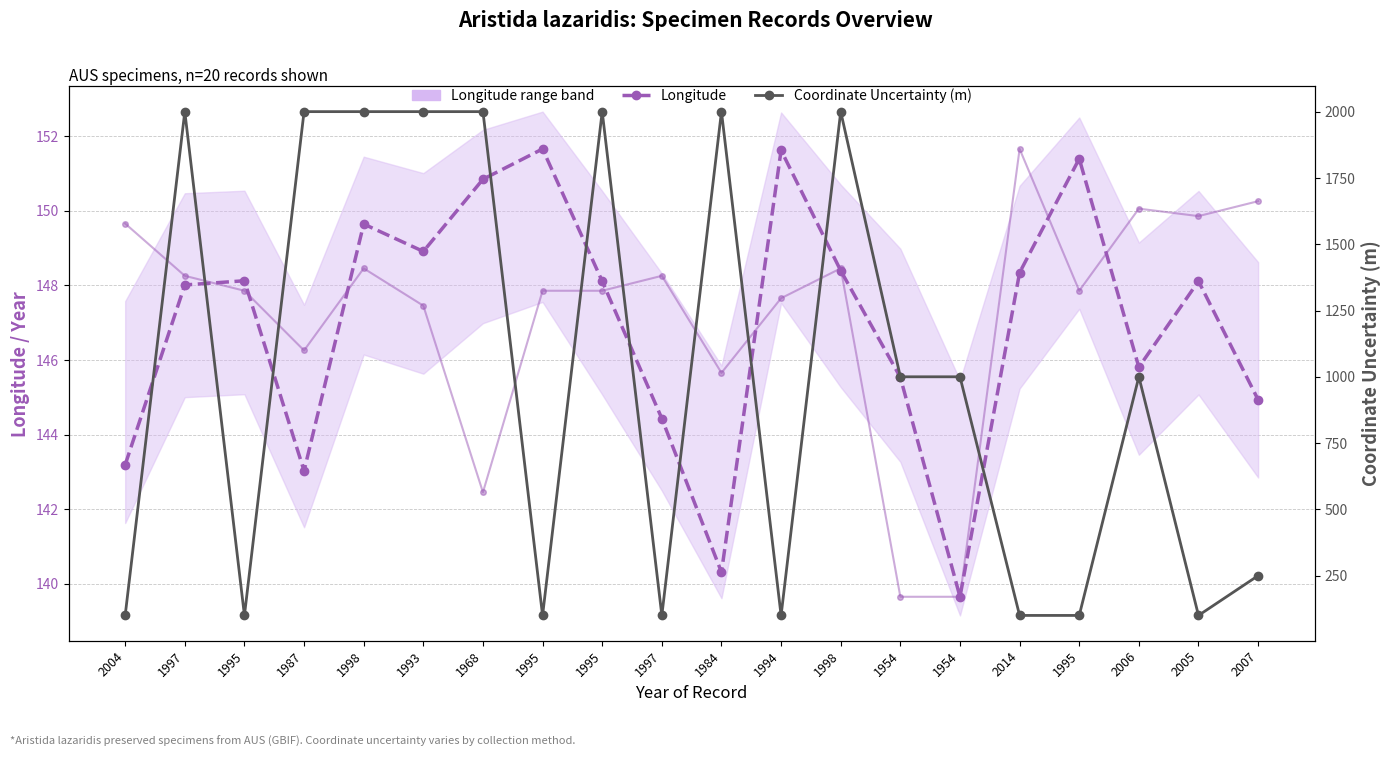

Rank the categories by Coordinate Uncertainty (m) value from highest to lowest.

1997, 1987, 1998, 1993, 1968, 1995, 1984, 1998, 1954, 1954, 2006, 2007, 2004, 1995, 1995, 1997, 1994, 2014, 1995, 2005